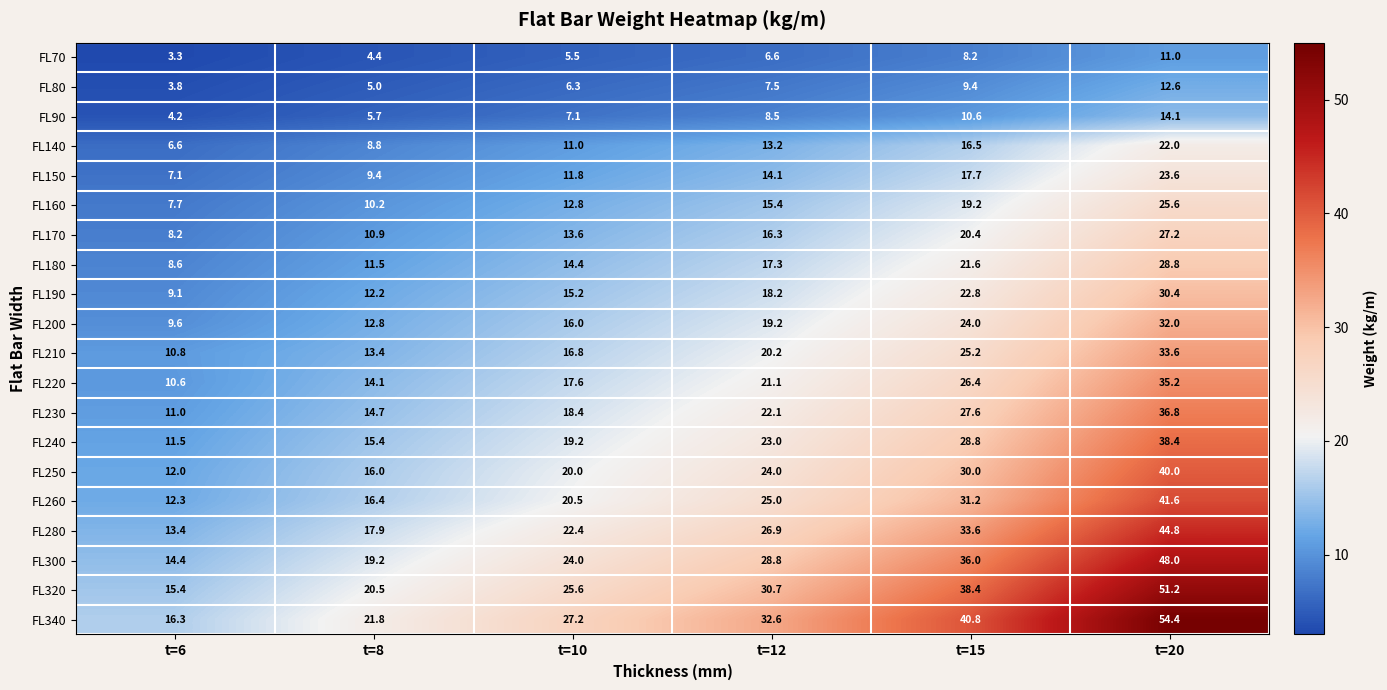

Which series changed the most between t=12 and t=15?

FL340